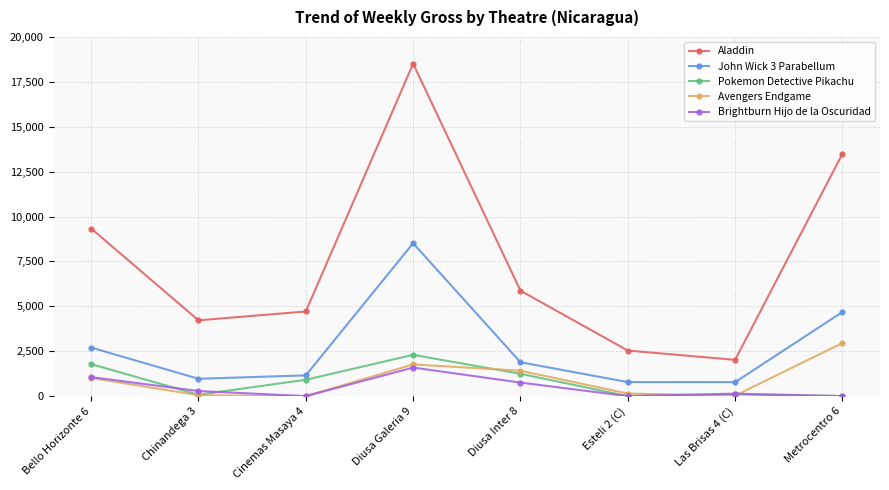

Which series has the widest spread of values?

Aladdin